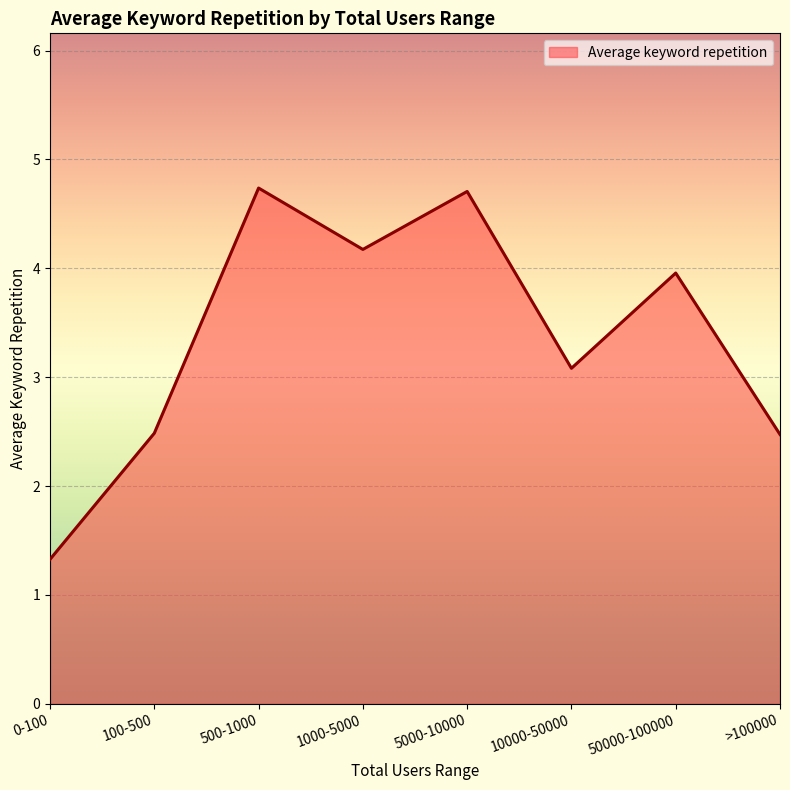

At which category does the data reach its first local peak?

500-1000